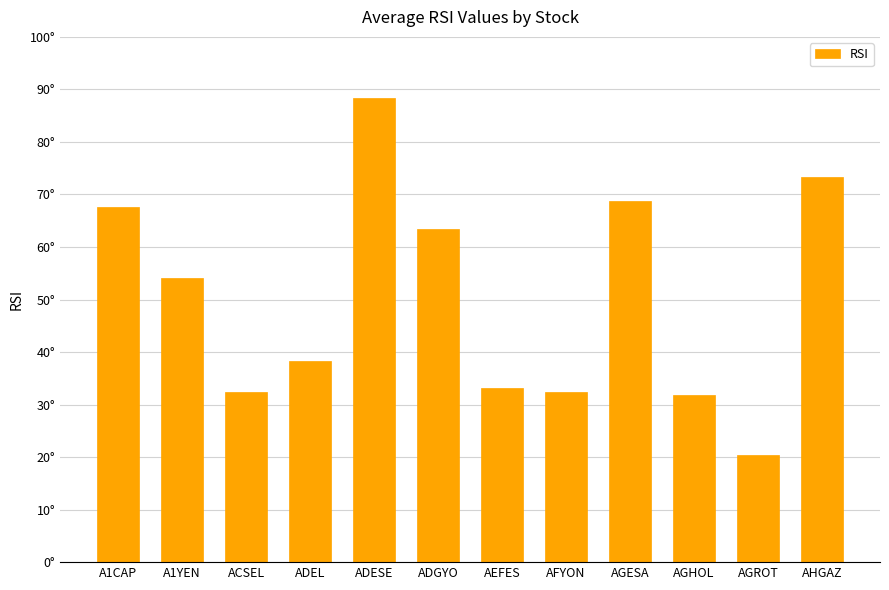

Does the chart contain any negative values?

No